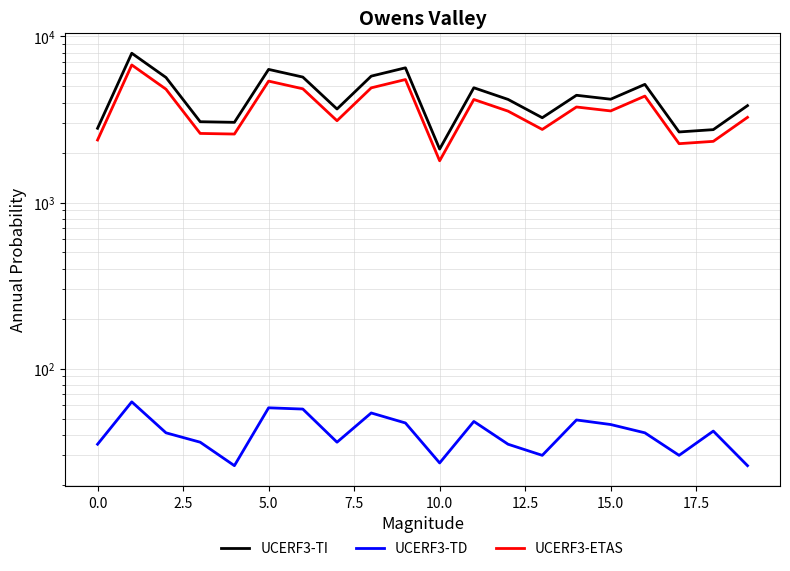

Is the value of UCERF3-ETAS at 17 greater than the value of UCERF3-TD at 0.0?

Yes